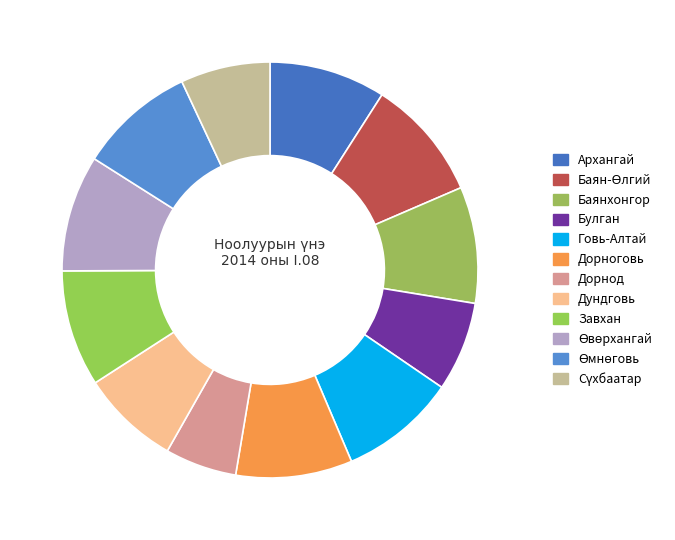

What is the change in value from Дорноговь to Дорнод?

-25000